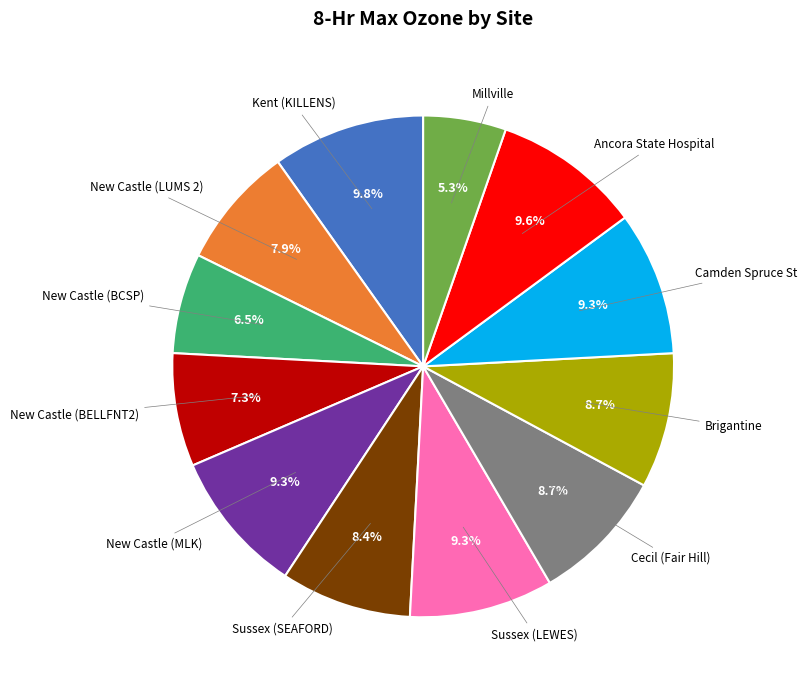

Does any single category account for the majority?

No